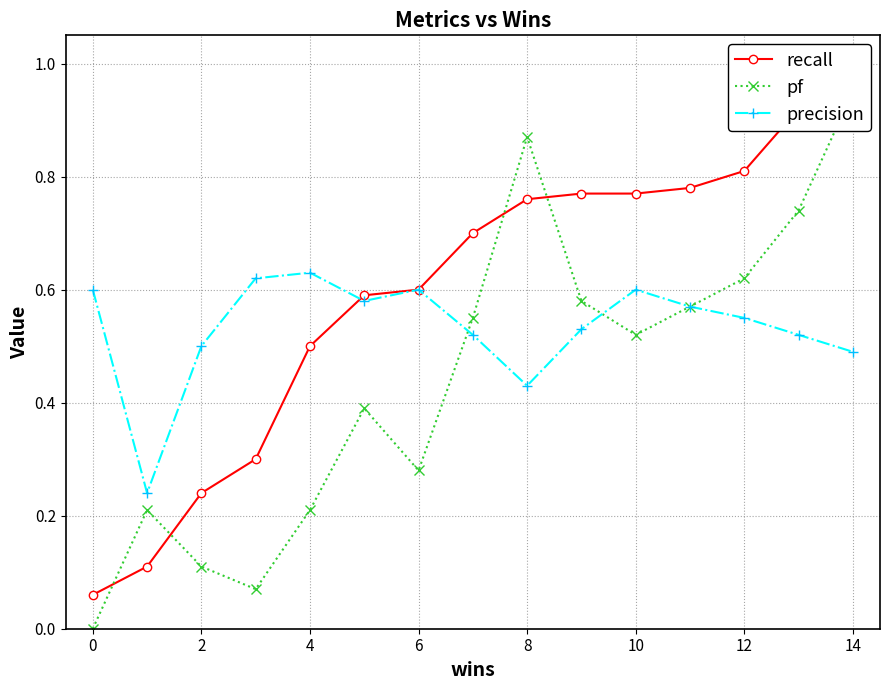

The precision series shows 0.7 at 14. True or false?

False